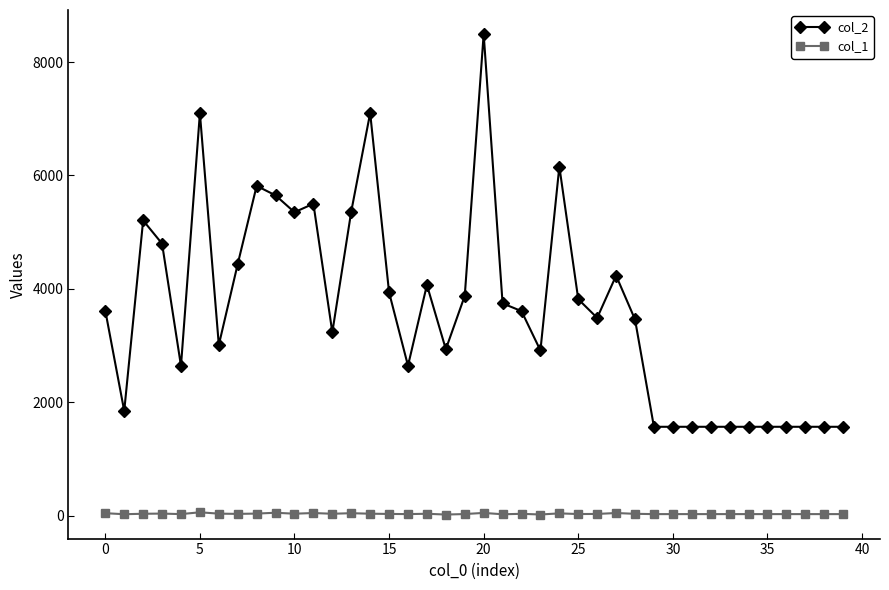

Rank the series by their maximum value, from highest to lowest.

col_2, col_1